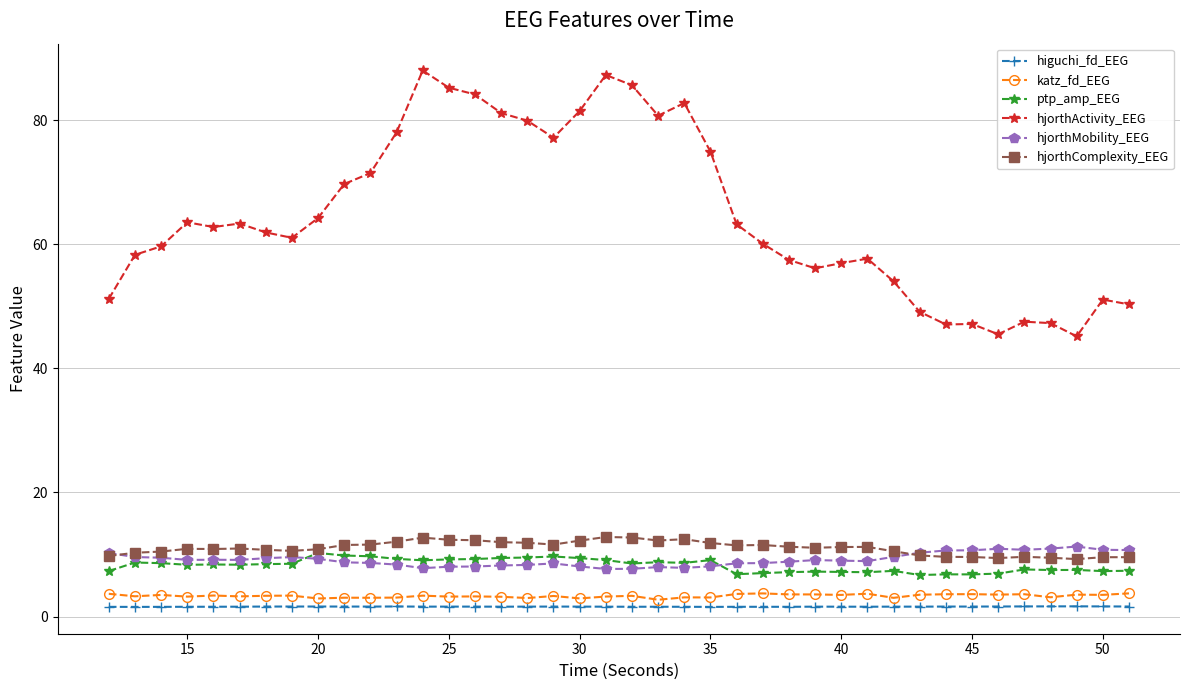

True or false: hjorthMobility_EEG and ptp_amp_EEG cross at least once.

True